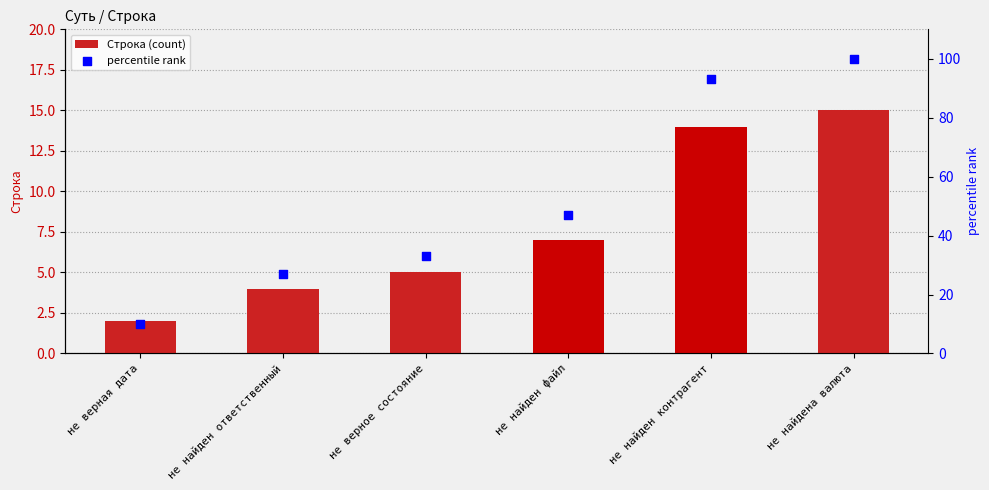

Is the value of Строка (count) at не верное состояние greater than the value of percentile rank at не верное состояние?

No